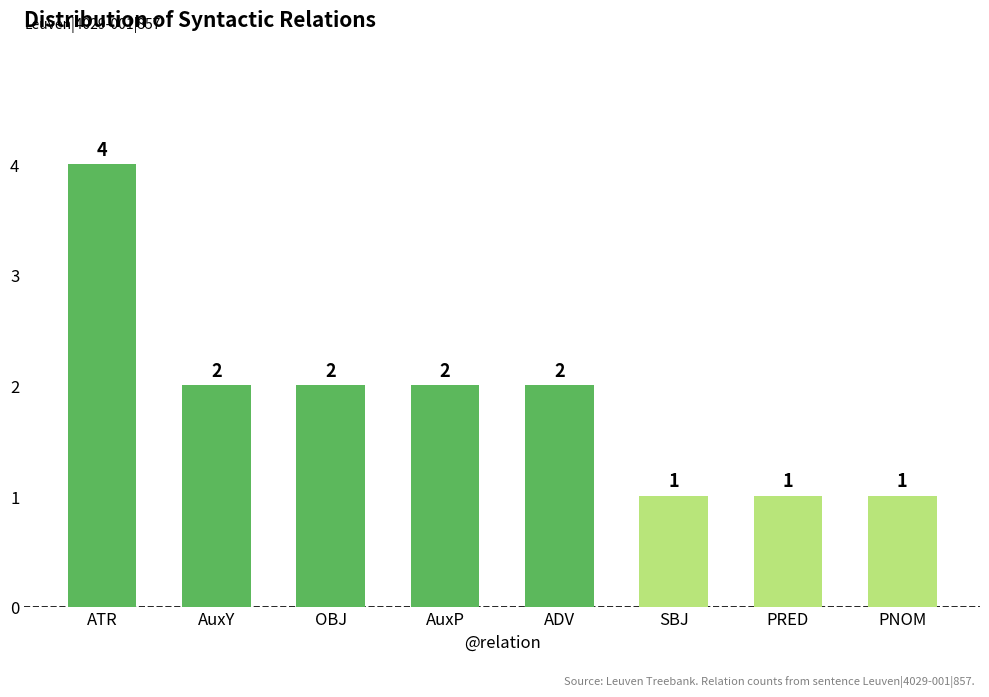

True or false: the data shows 4 at AuxP.

False